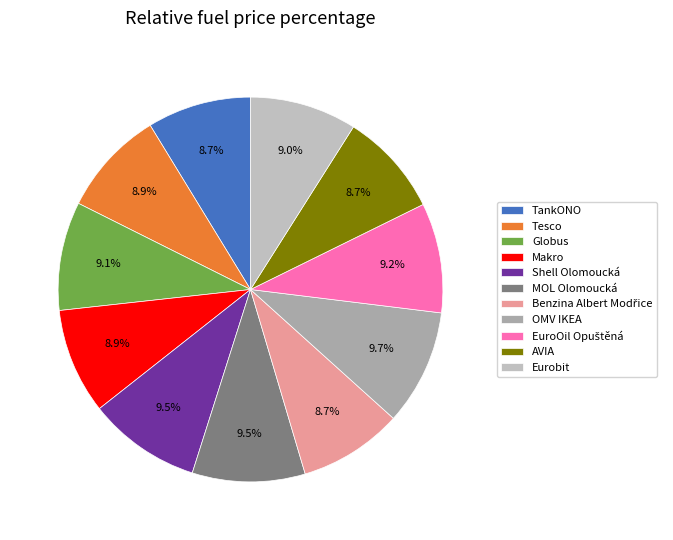

To the nearest percent, what percentage of the pie is Globus?

9%